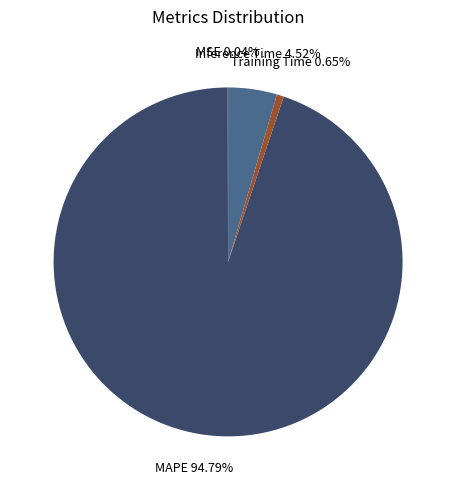

Is there a majority slice in this chart?

Yes